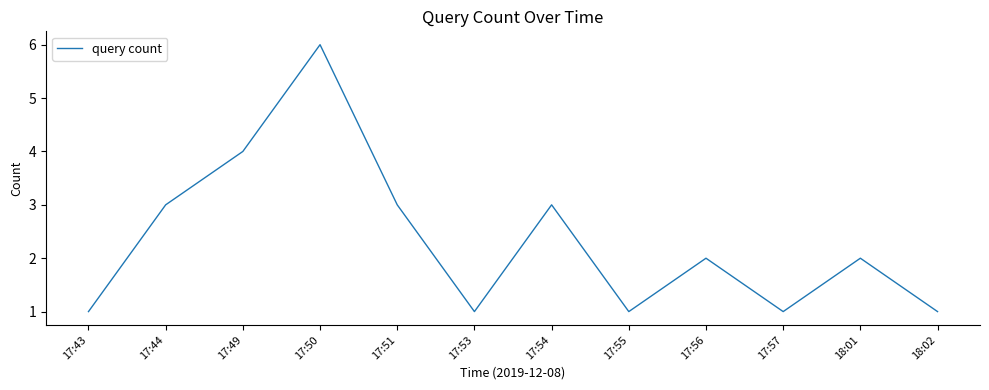

At which category does the chart reach its peak across all series?

17:50